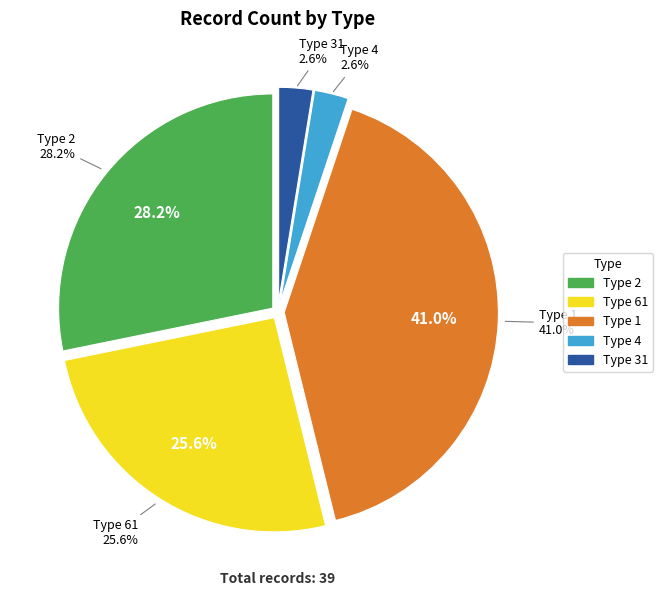

Which has a higher value, Type 31 or Type 2?

Type 2